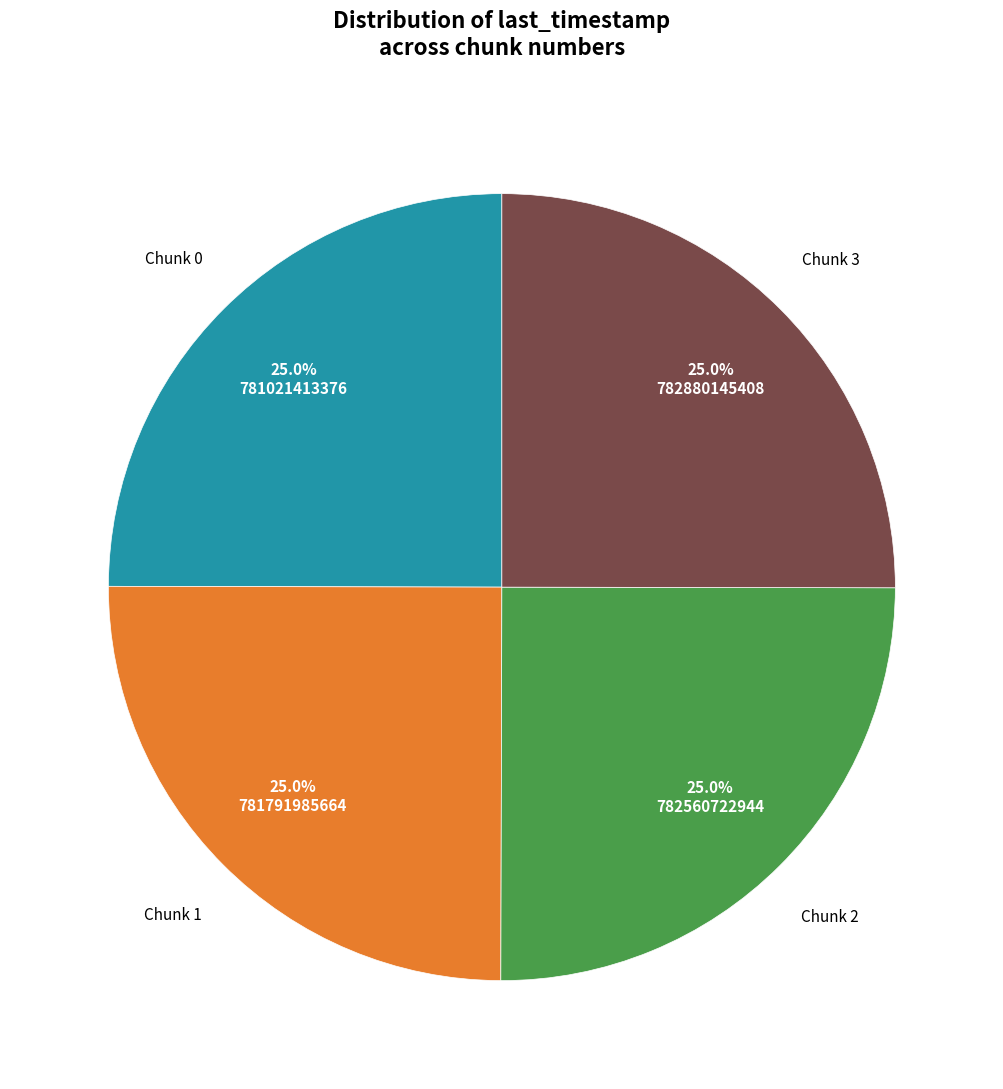

How many segments does this pie chart have?

4